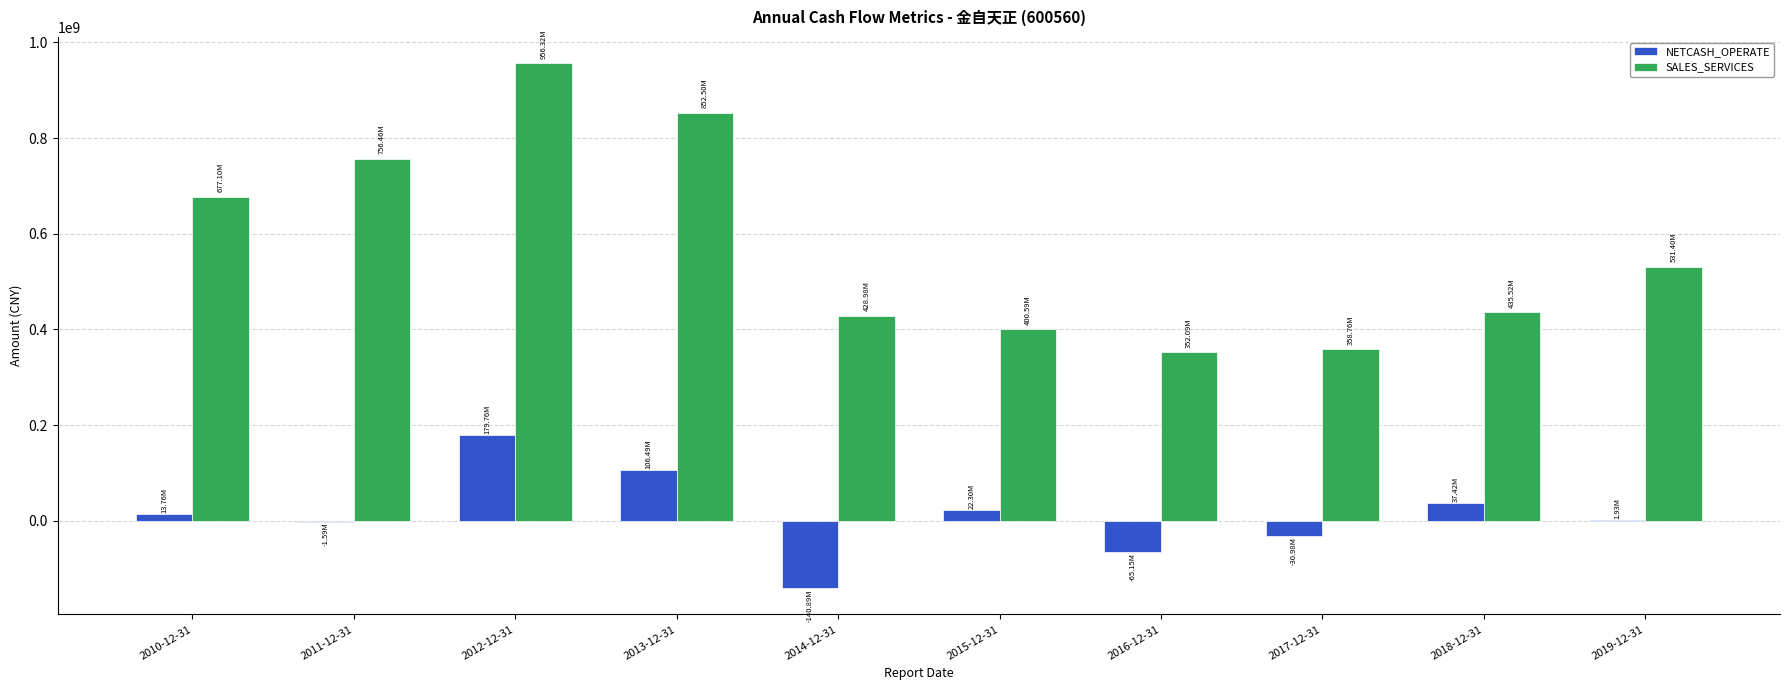

At which category is the sum across all series the highest?

2012-12-31